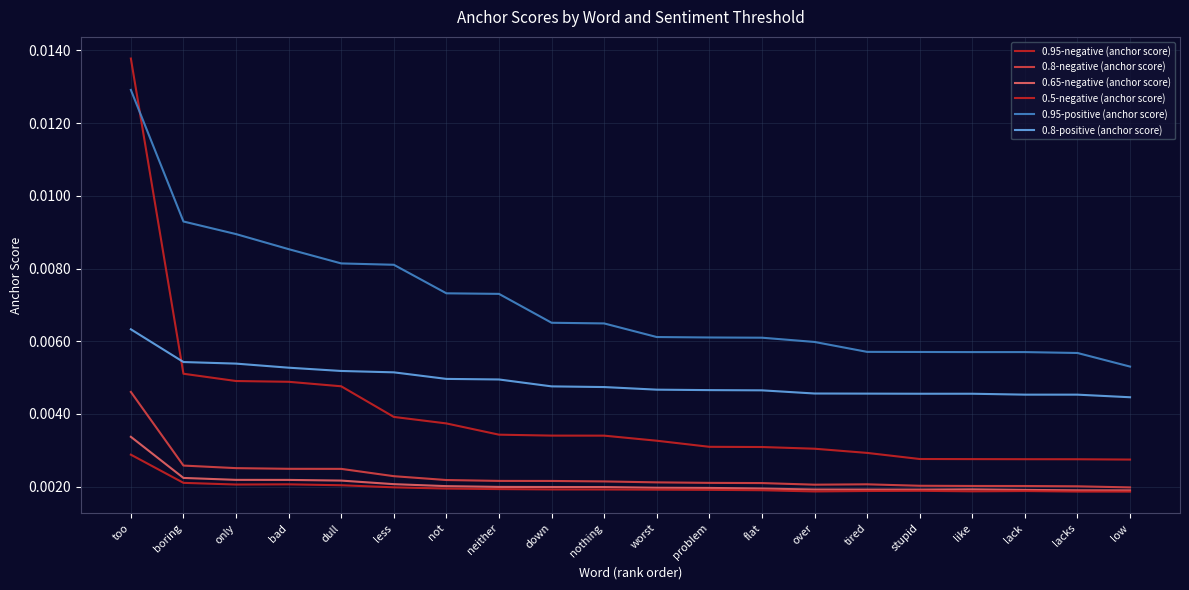

How many lines are shown in the chart?

6